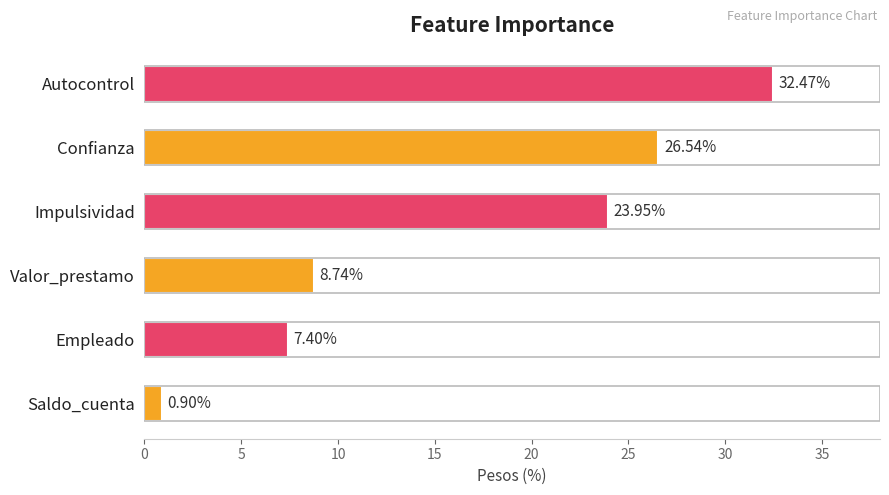

What is the difference between the second highest and second lowest values?

19.1